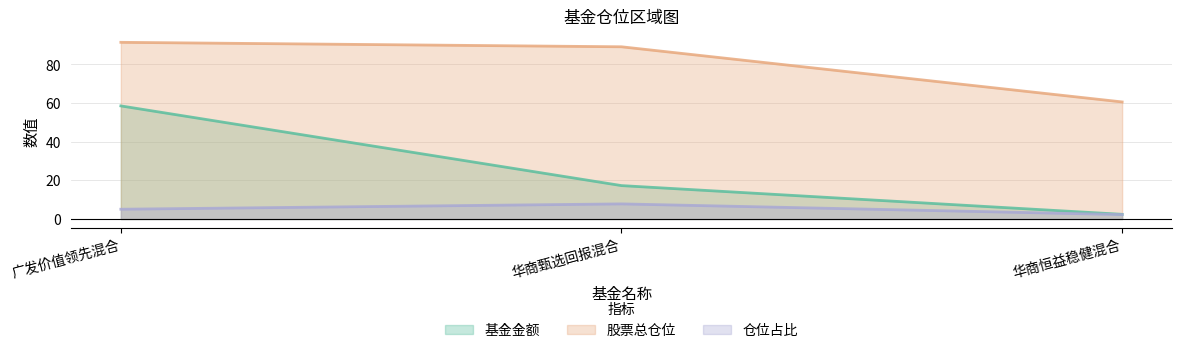

At which label is 基金金额 closest to 30?

华商甄选回报混合